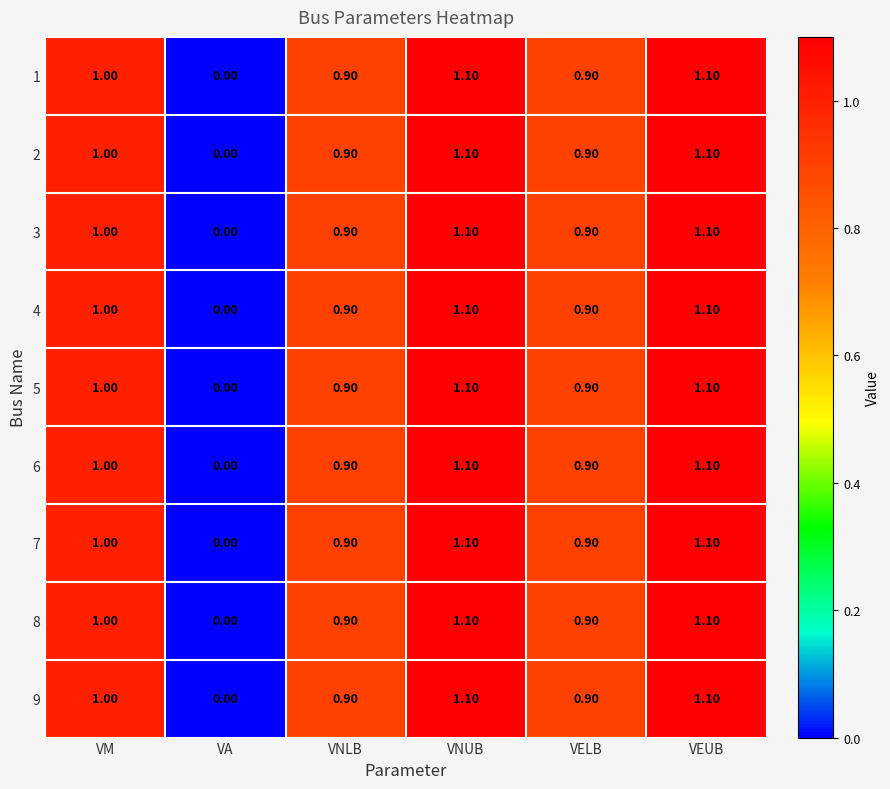

Count the number of data series in this chart.

9